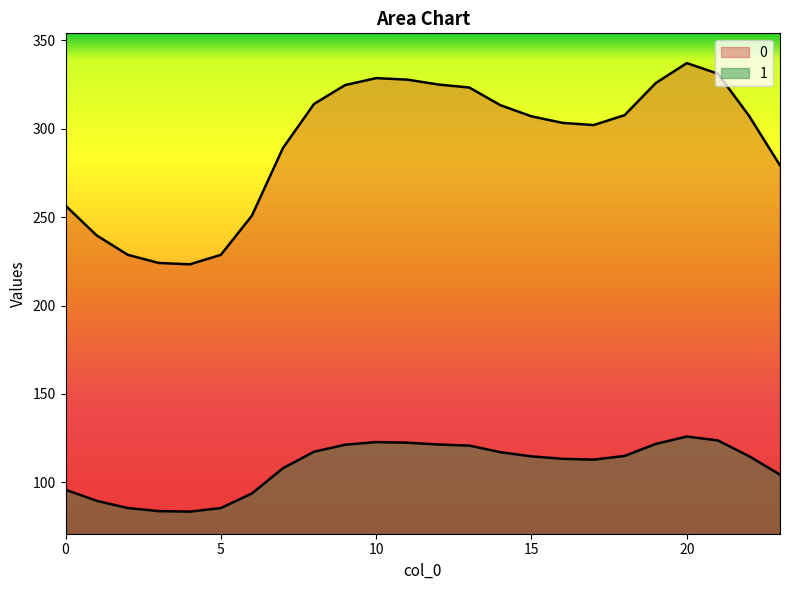

Reading right to left, what are all the values shown in this chart?

0: 23=279.3	22=307.4	21=331.2	20=337.2	19=325.9	18=307.7	17=302.1	16=303.4	15=307.1	14=313.4	13=323.3	12=325.1	11=327.8	10=328.7	9=324.7	8=314.1	7=289.1	6=250.9	5=228.7	4=223.3	3=224.1	2=228.7	1=239.7	0=256.5
1: 23=104.3	22=114.8	21=123.6	20=125.9	19=121.7	18=114.9	17=112.8	16=113.3	15=114.6	14=117.0	13=120.7	12=121.4	11=122.4	10=122.7	9=121.2	8=117.3	7=107.9	6=93.7	5=85.4	4=83.4	3=83.7	2=85.4	1=89.5	0=95.8